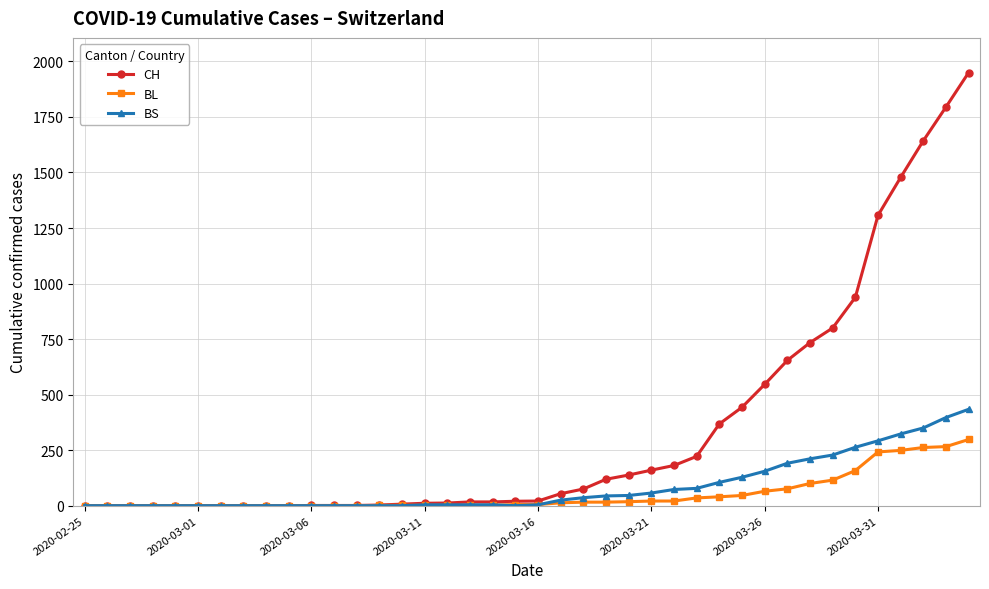

Which series has the widest spread of values?

CH